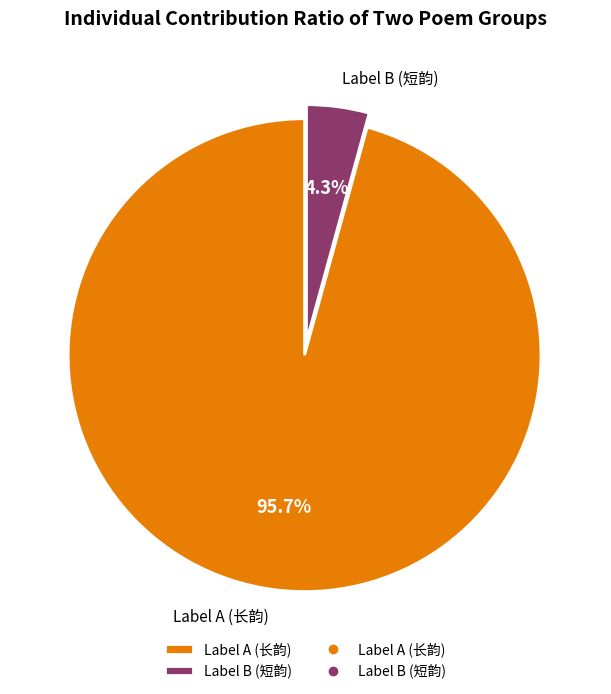

Does Label A (长韵) account for over 50% of the chart?

Yes